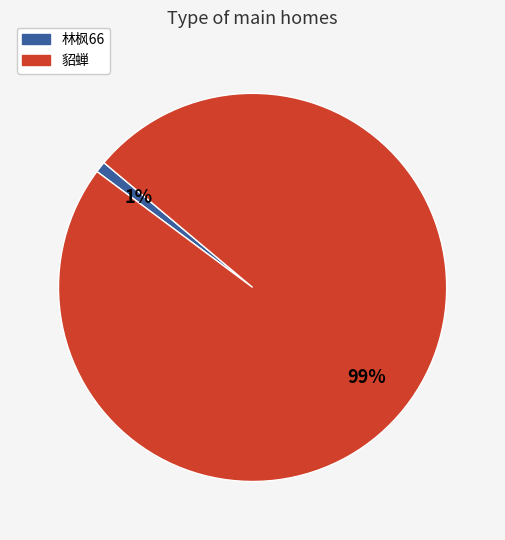

Count the number of slices in the pie.

2